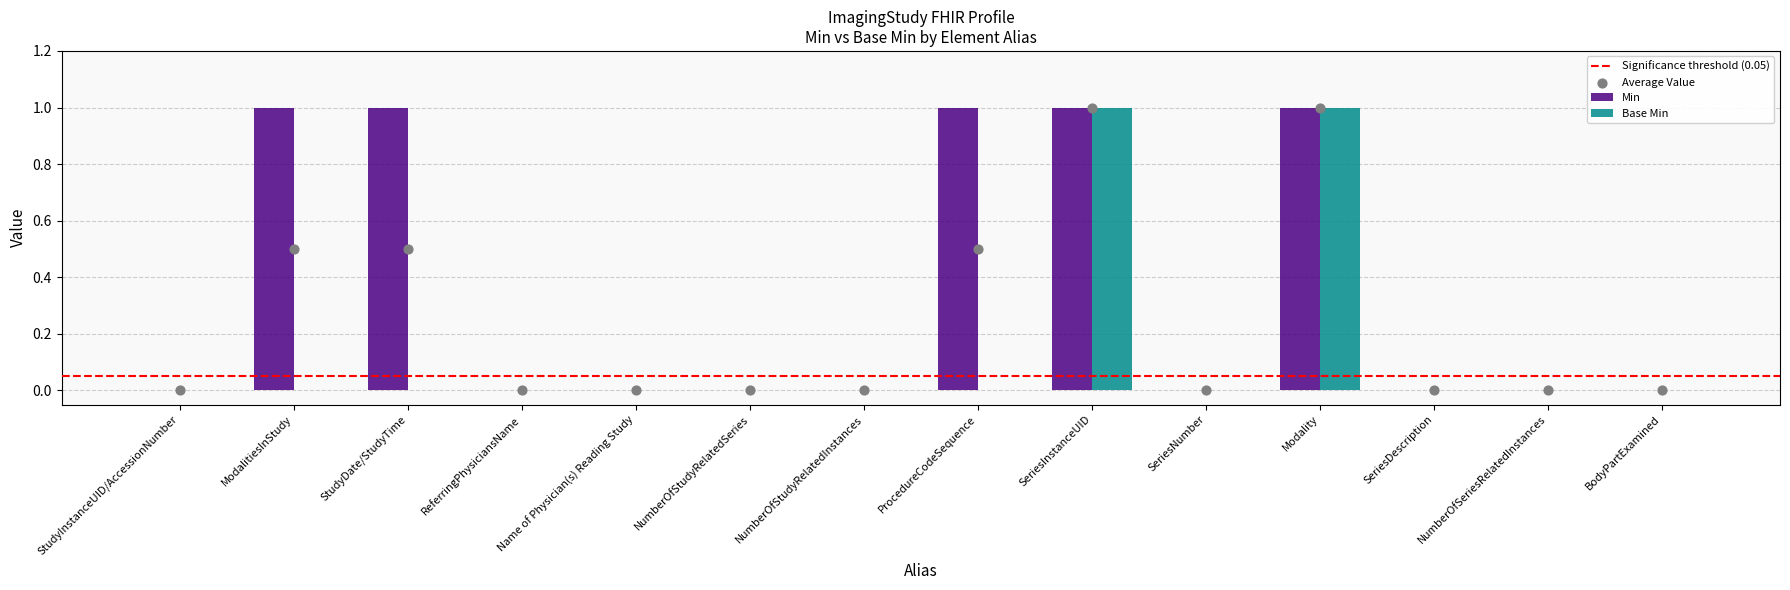

Which series has the largest total across all categories?

Min